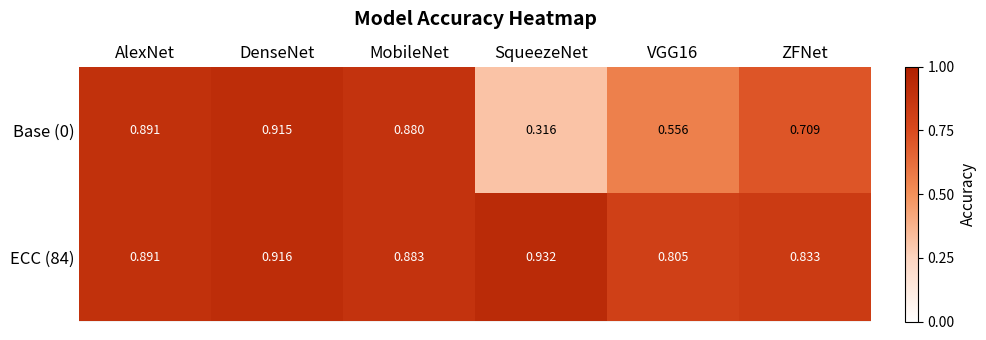

At how many categories does at least one series exceed 0?

6